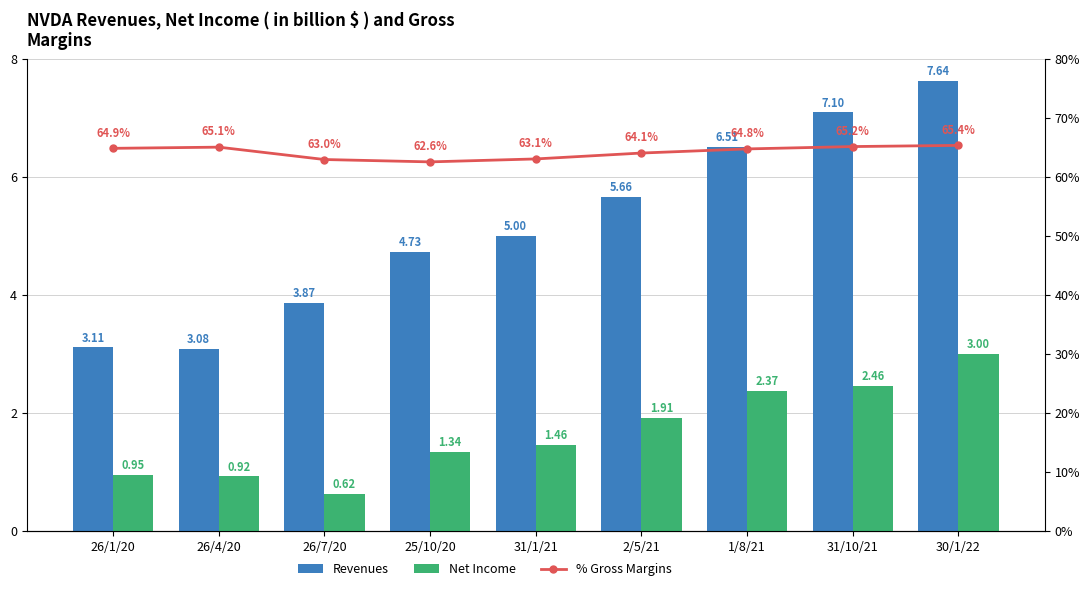

How many data points in Net Income are less than 1?

3